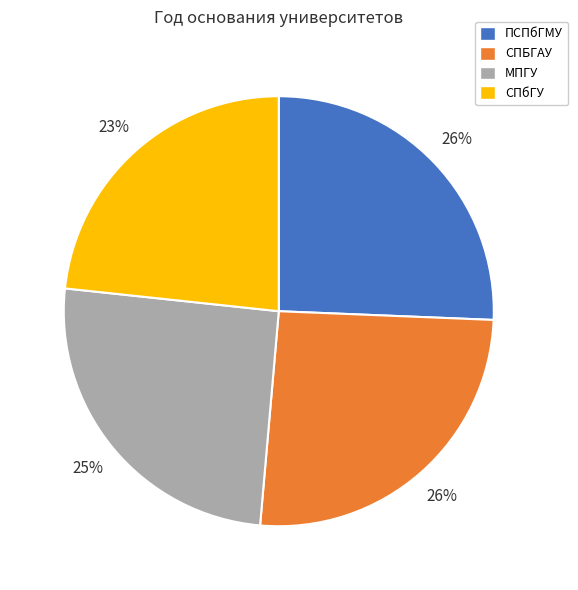

Is it true that СПбГУ is 23% of the pie?

True